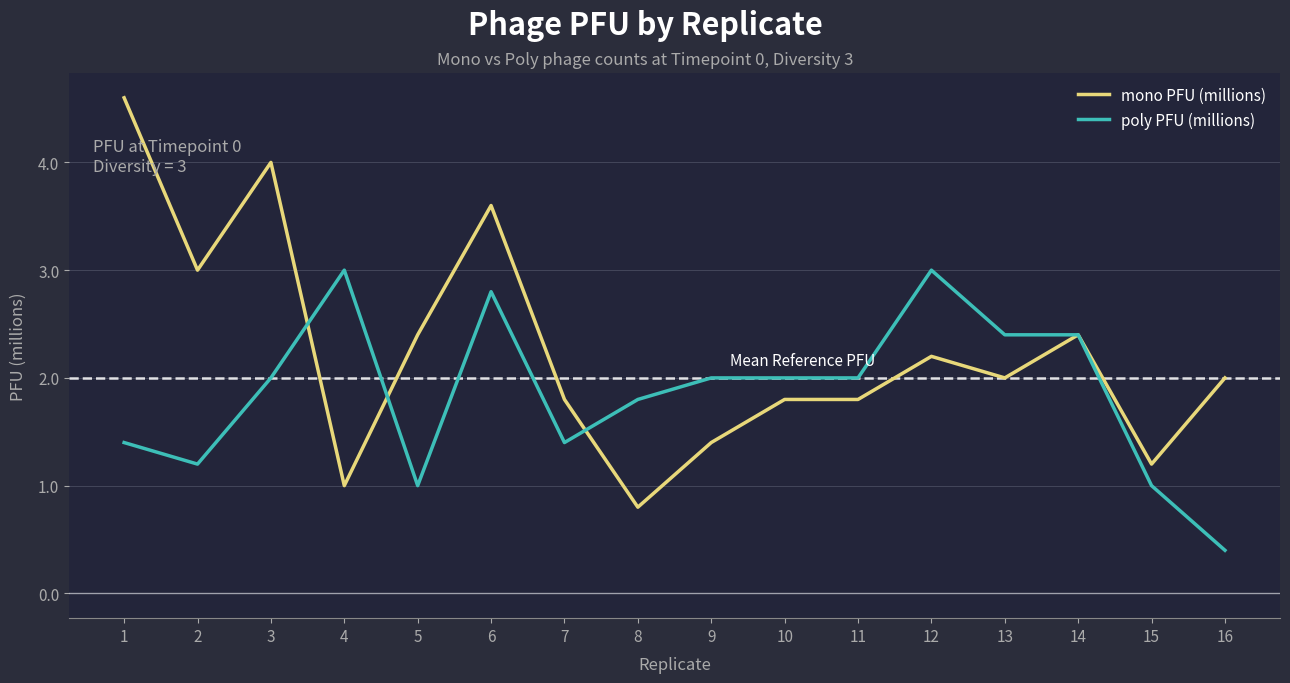

What is the average value of the poly PFU (millions) series?

1.9